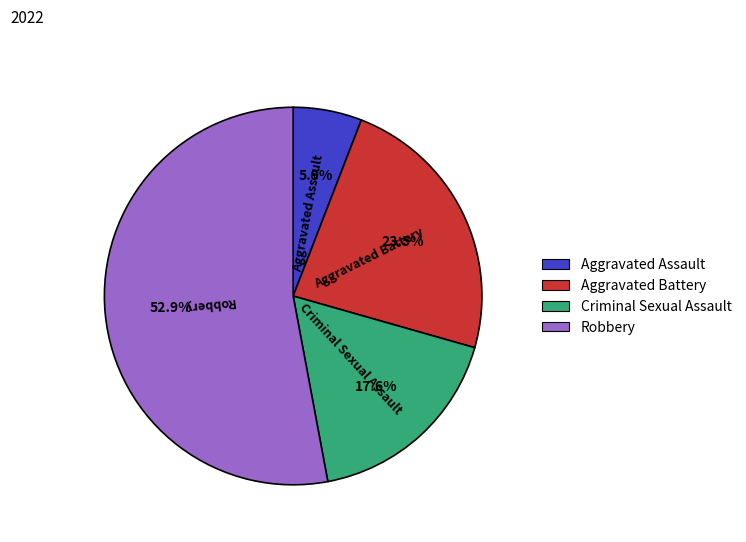

Is it true that Robbery is 53% of the pie?

True